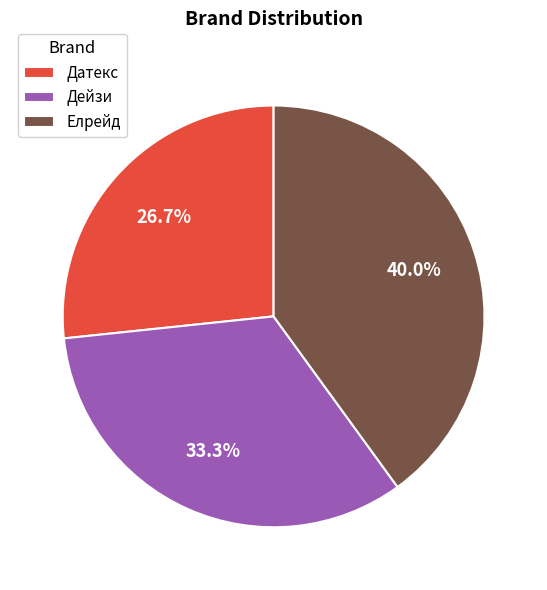

To the nearest percent, what portion does Дейзи represent?

33%